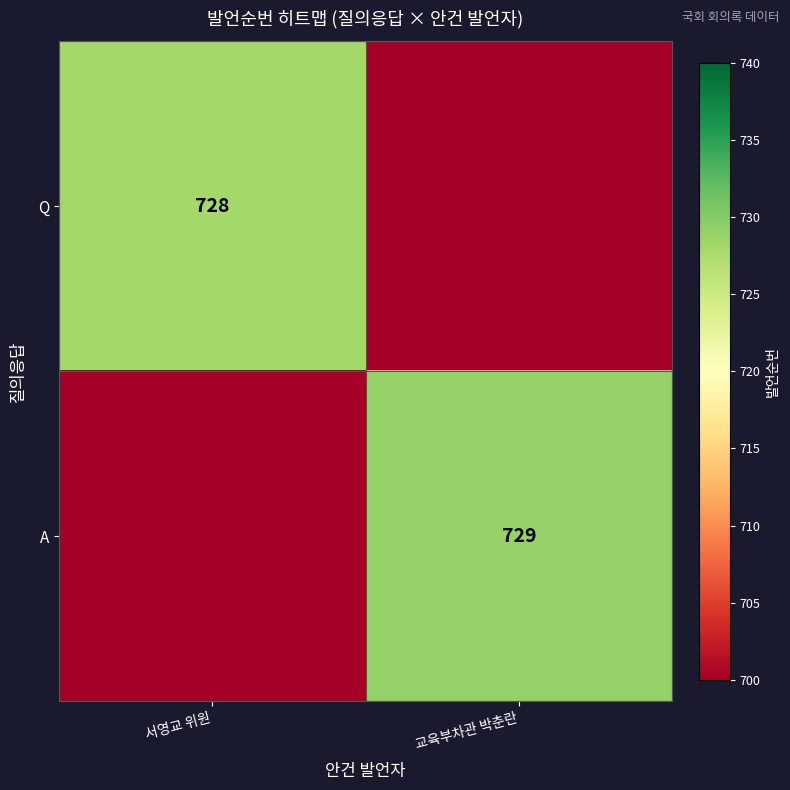

Is it true that Q equals 728 at 서영교 위원?

True